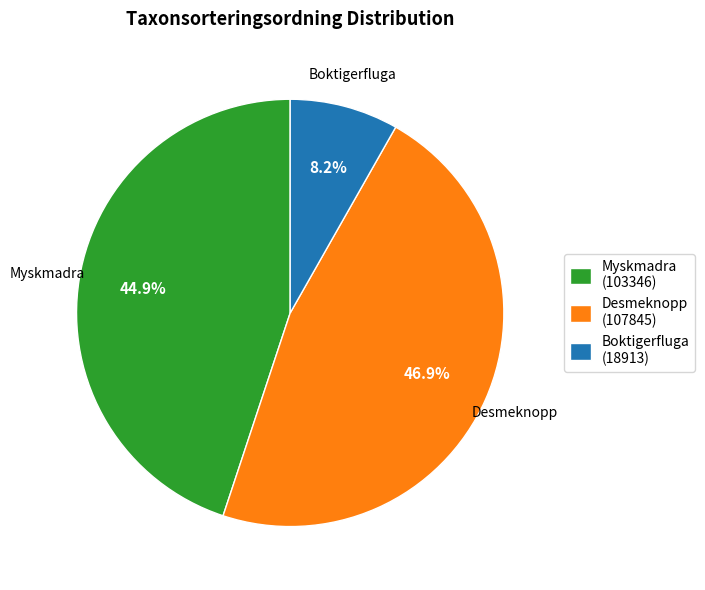

Rank the categories by value from highest to lowest.

Desmeknopp (107845), Myskmadra (103346), Boktigerfluga (18913)